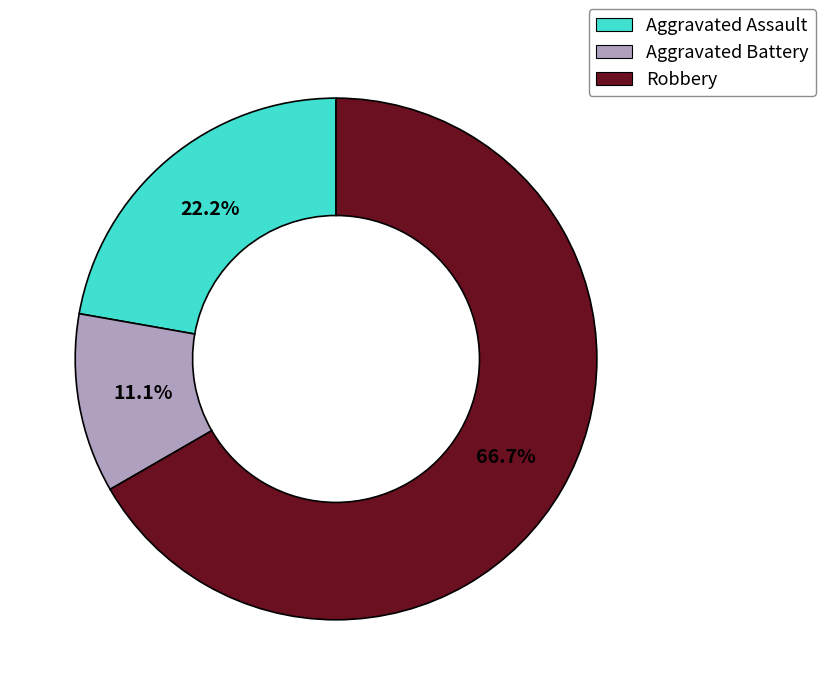

What is the smallest slice in the pie chart?

Aggravated Battery